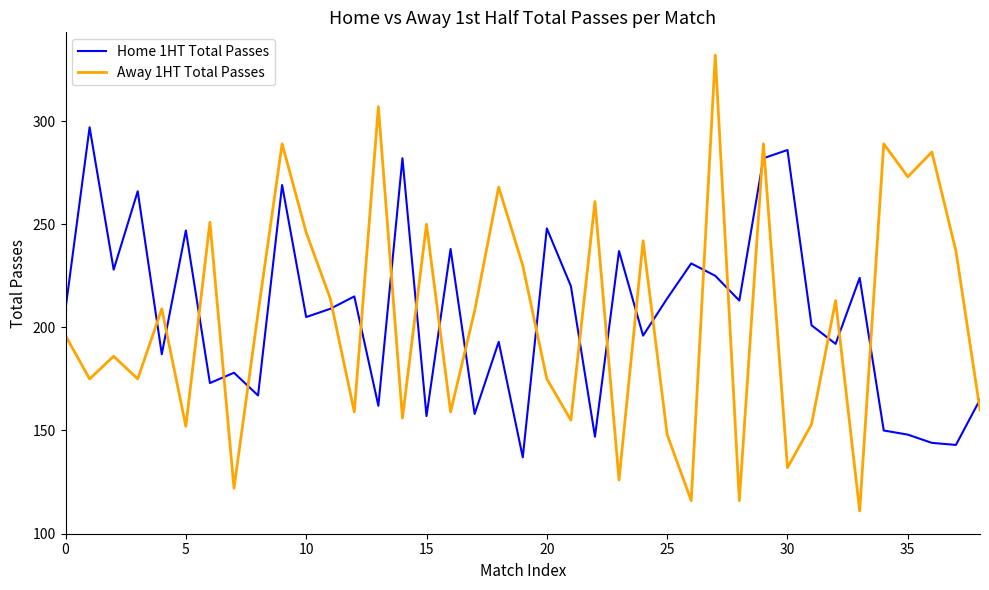

At how many categories does at least one series exceed 279?

9